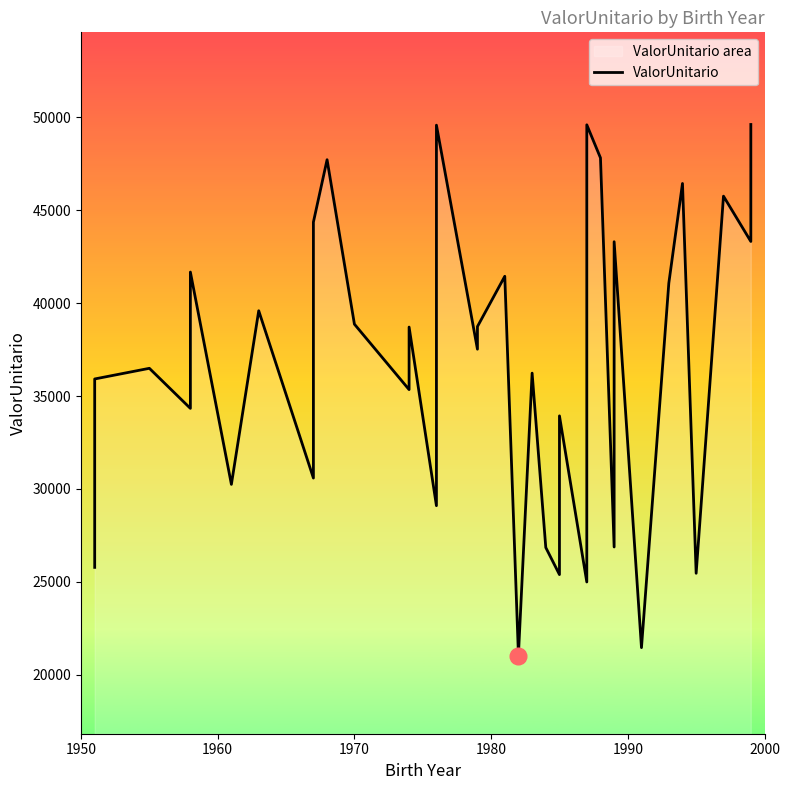

What is the greatest value displayed?

49620.5